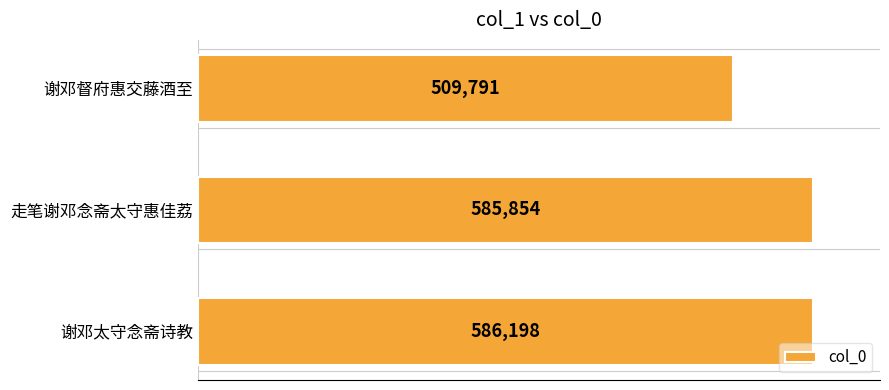

What is the difference between the second highest and minimum values?

76063